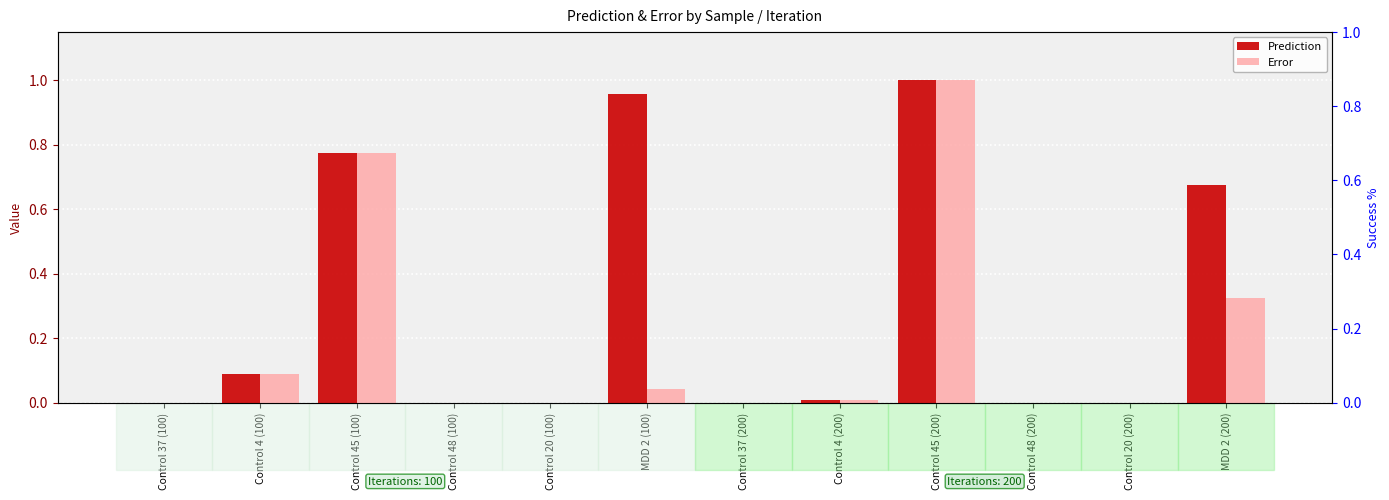

What is the spread (max minus min) of values at MDD 2 (200)?

0.4